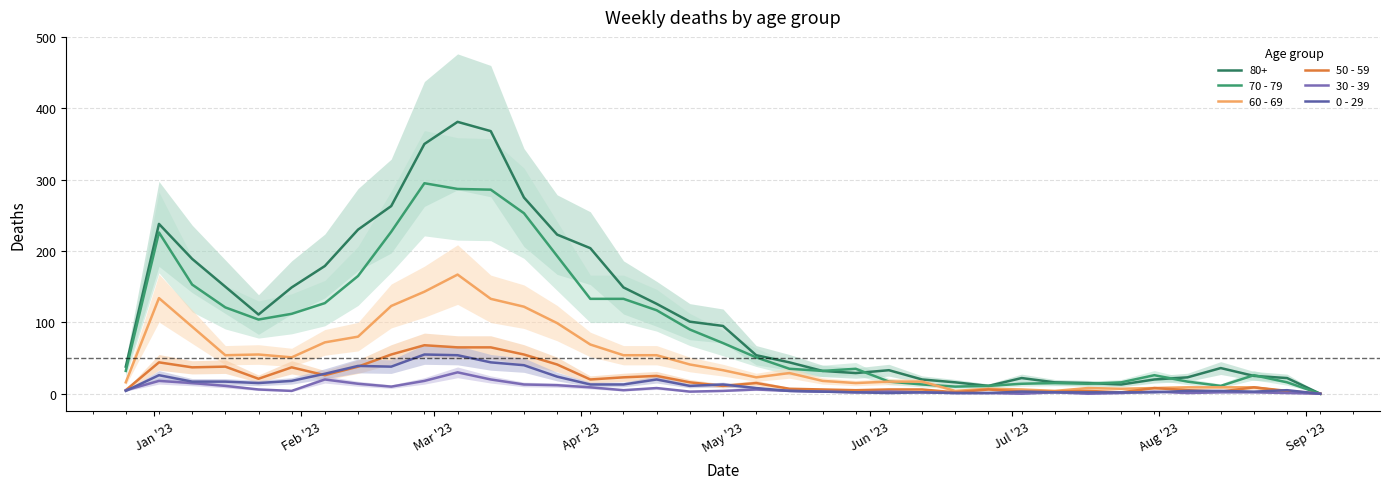

Is the value of 0 - 29 at 34 greater than the value of 30 - 39 at 28?

Yes